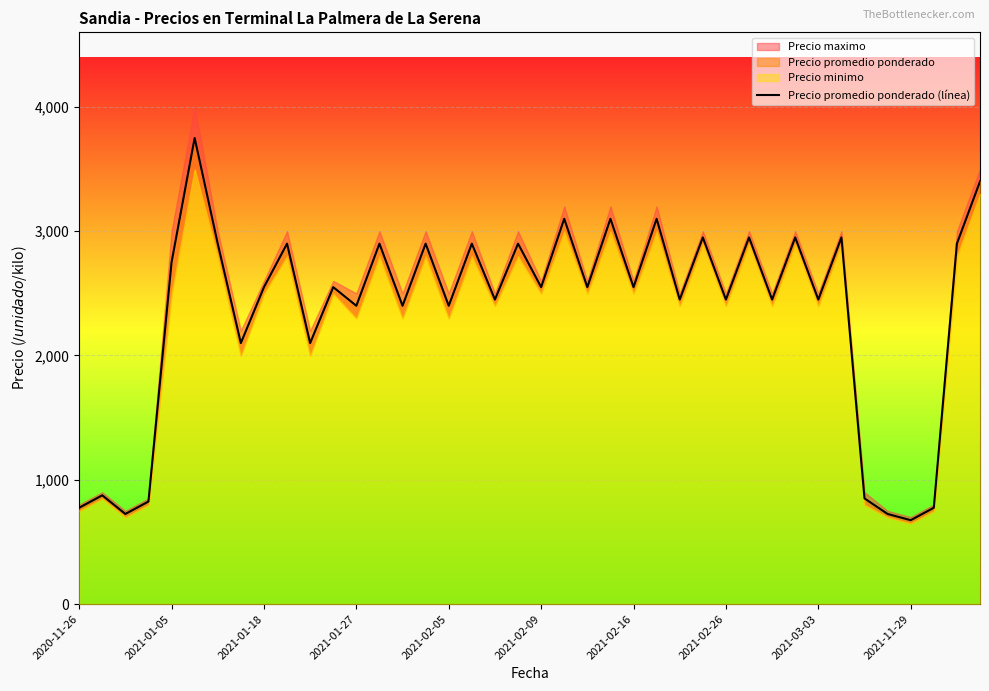

The chart shows a value of 775 at 37. True or false?

True